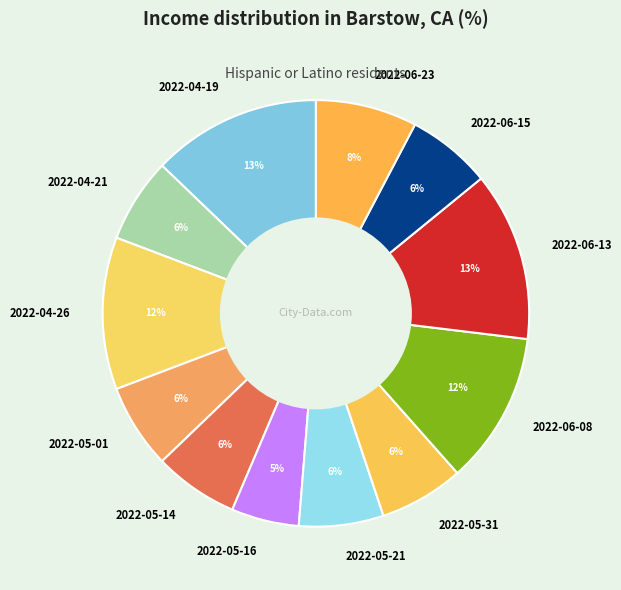

Does 2022-05-21 represent more than half of the total?

No